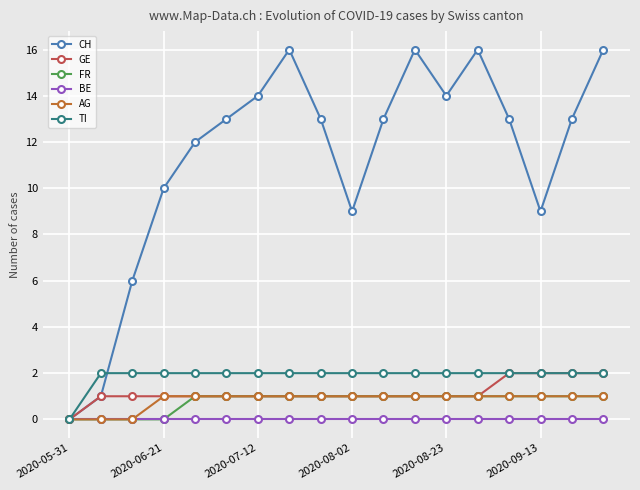

At how many categories does at least one series exceed 15?

4